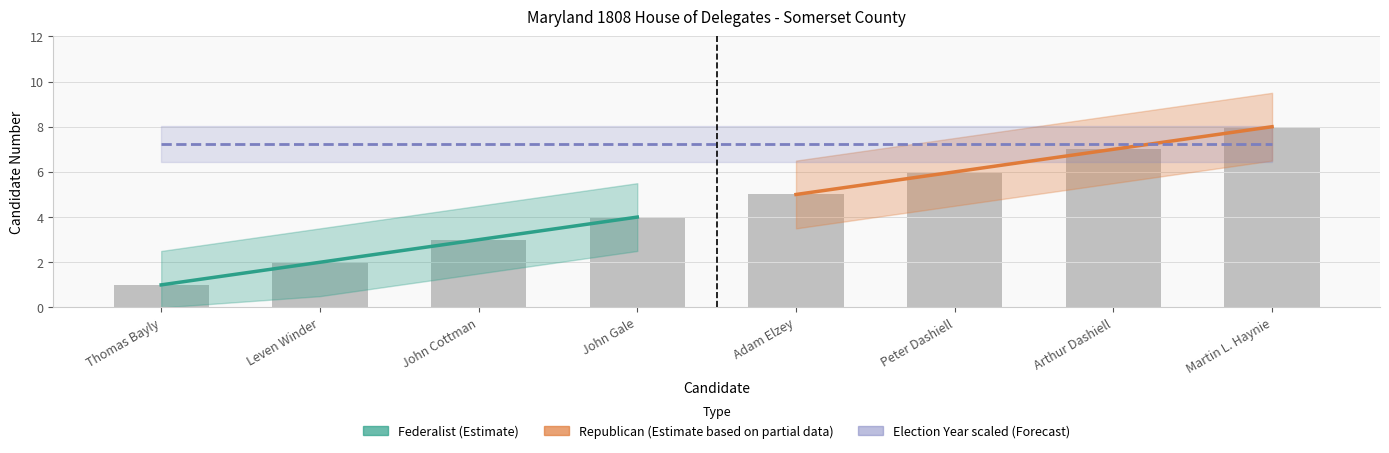

The value at John Gale is 4. True or false?

True